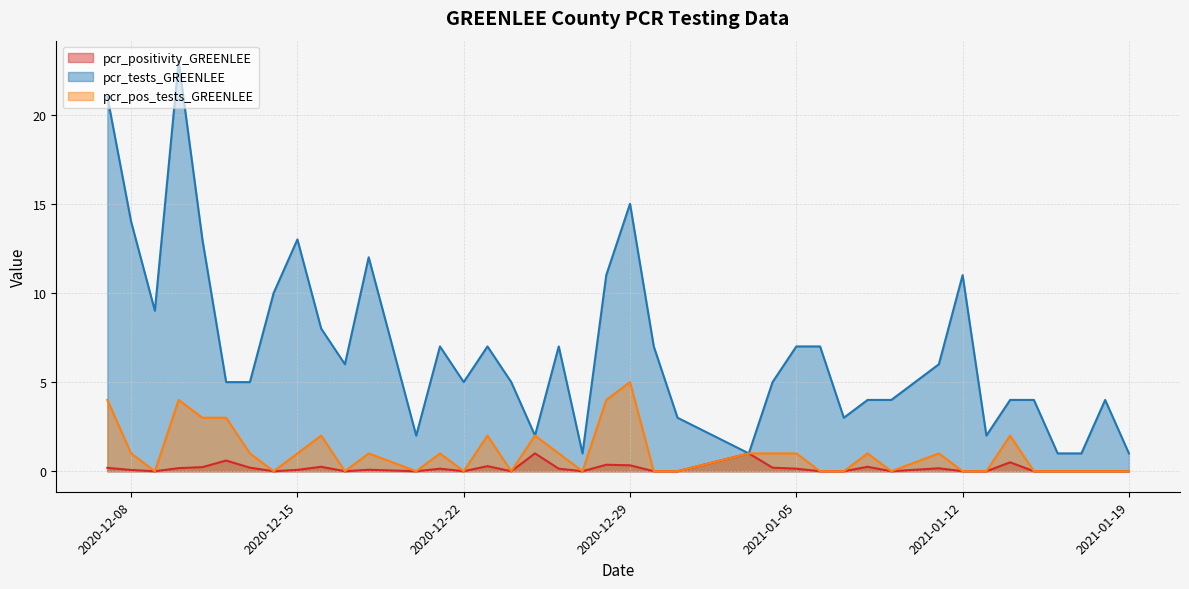

Which category has the lowest value in the pcr_positivity_GREENLEE series?

2021-01-19